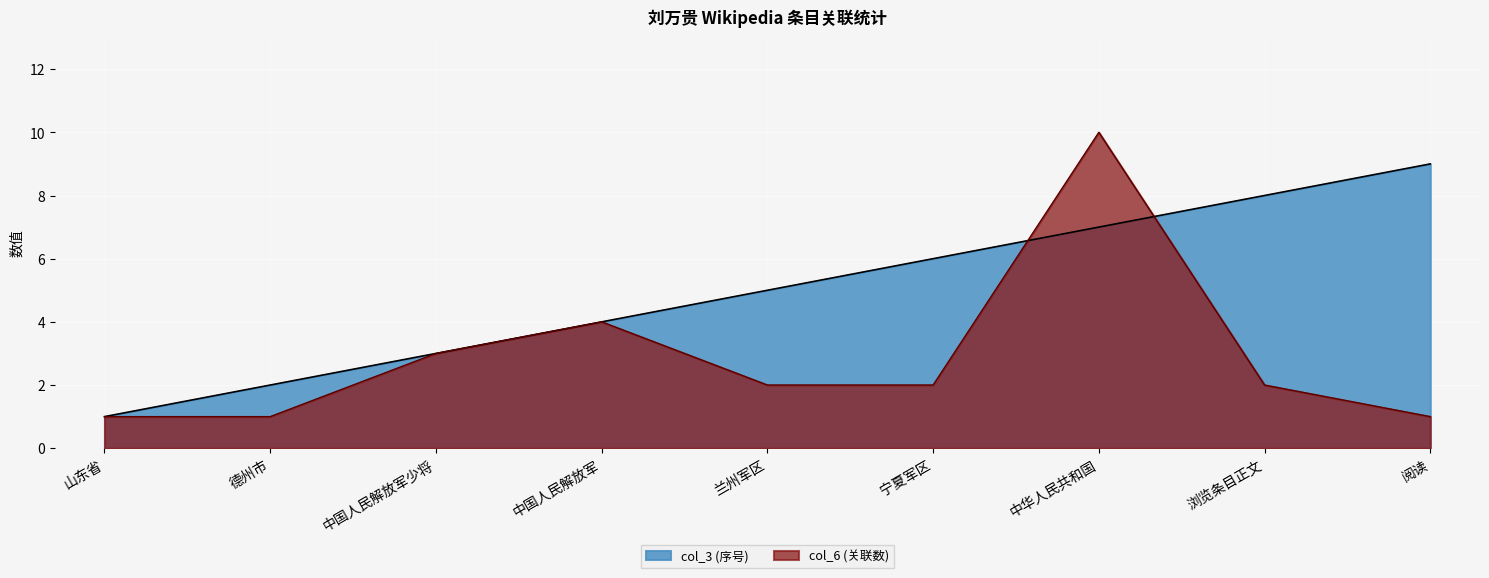

Which series changed the most between 宁夏军区 and 中华人民共和国?

col_6 (关联数)